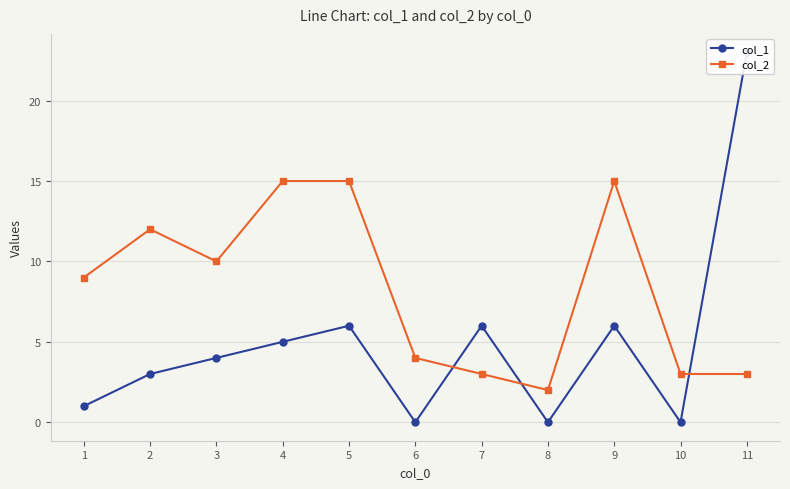

Rank the categories by col_2 value from lowest to highest.

8, 7, 10, 11, 6, 1, 3, 2, 4, 5, 9